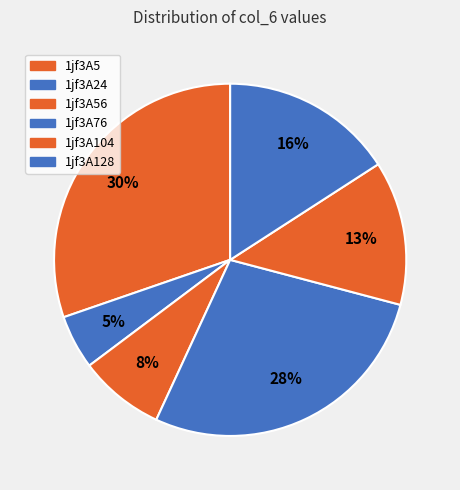

To the nearest percent, what is the difference between the 1jf3A24 and 1jf3A128 slice percentages?

11%